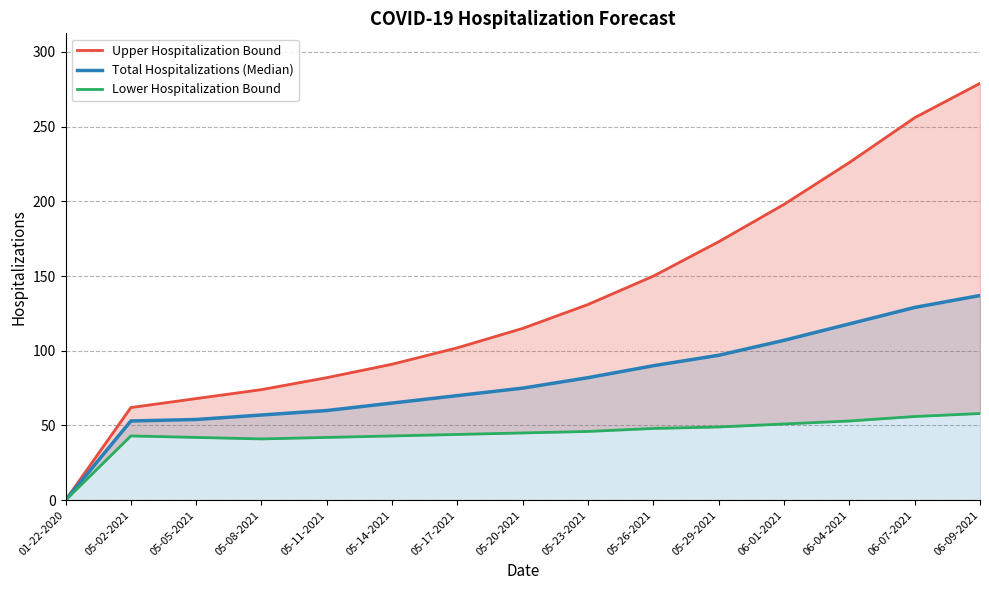

Reading left to right, extract all data points from this chart.

Upper Hospitalization Bound: 0	62	68	74	82	91	102	115	131	150	173	198	226	256	279
Total Hospitalizations (Median): 0	53	54	57	60	65	70	75	82	90	97	107	118	129	137
Lower Hospitalization Bound: 0	43	42	41	42	43	44	45	46	48	49	51	53	56	58